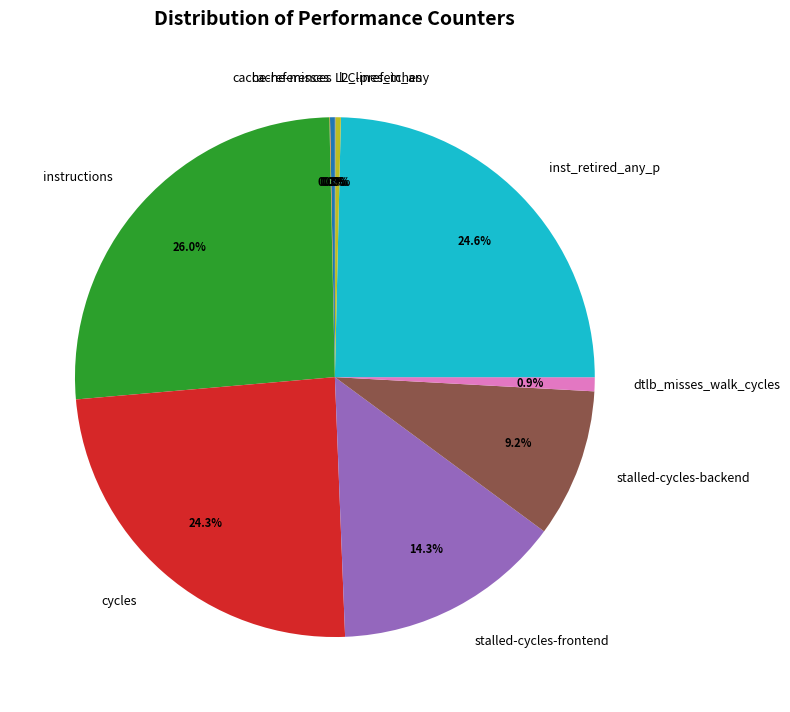

True or false: cycles accounts for 24% of the total.

True